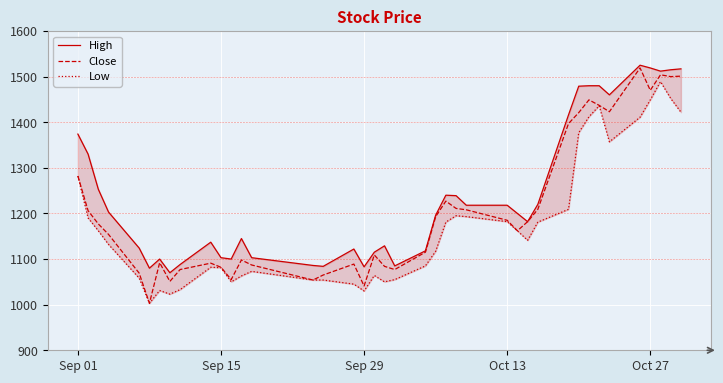

How many interior local peaks does the High series have?

7